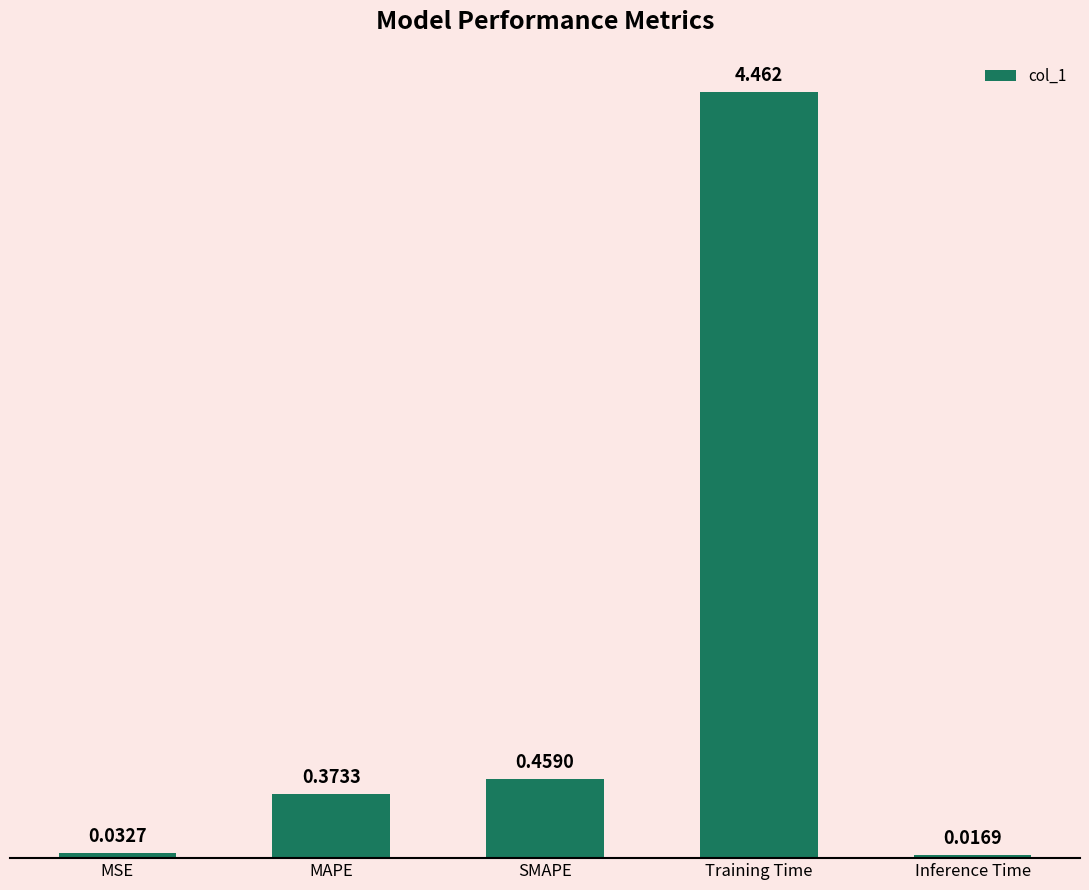

Rank the categories by value from highest to lowest.

Training Time, SMAPE, MAPE, MSE, Inference Time